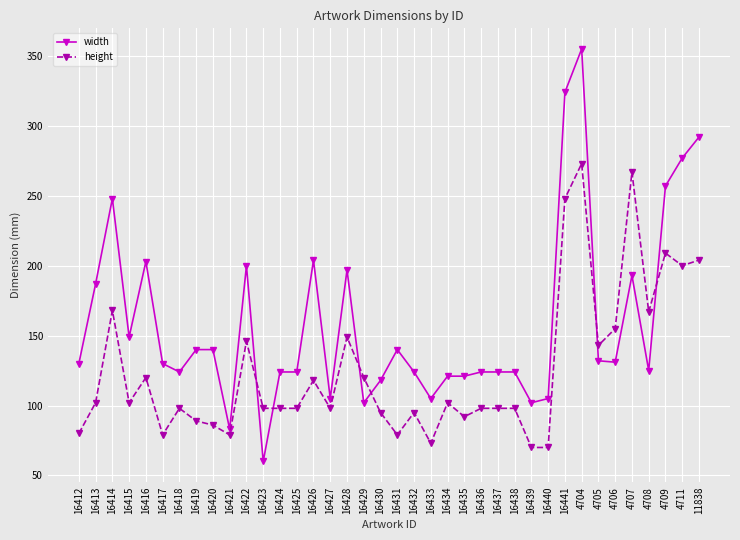

Where is the first local maximum for height?

16414